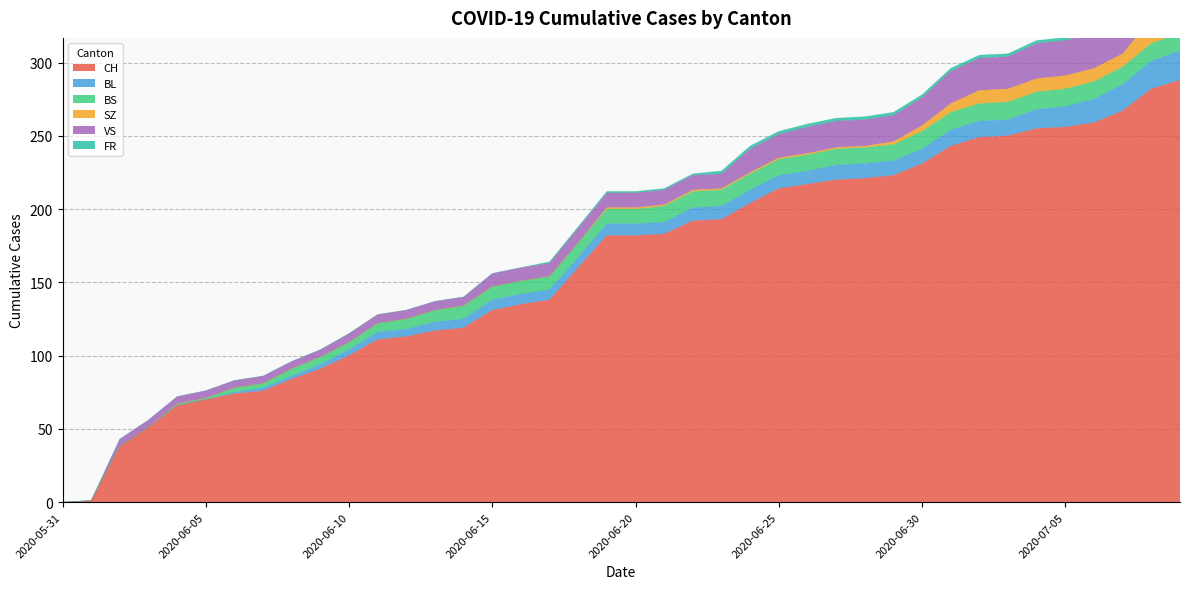

Count the number of categories in the chart.

40